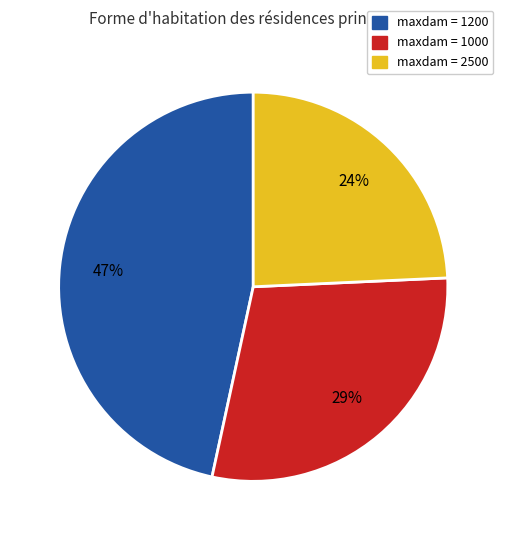

To the nearest percent, what is the average slice percentage?

33%